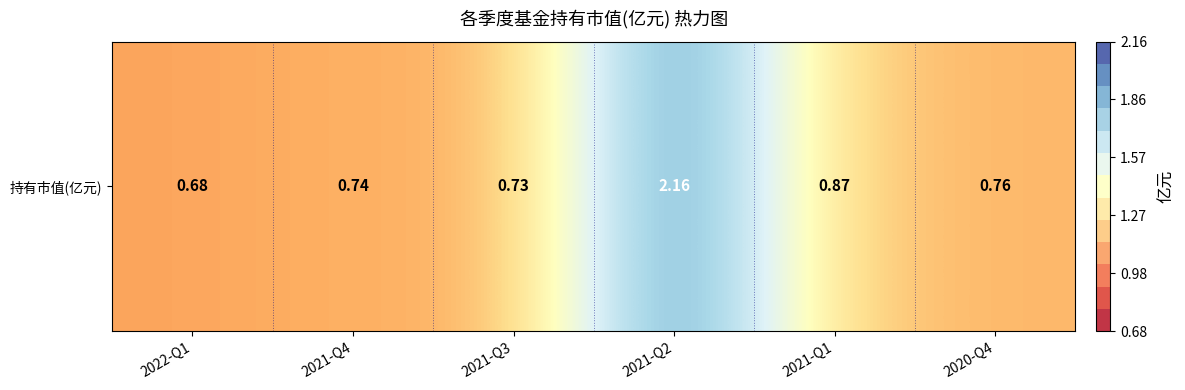

What is the difference between the maximum and minimum values?

1.5